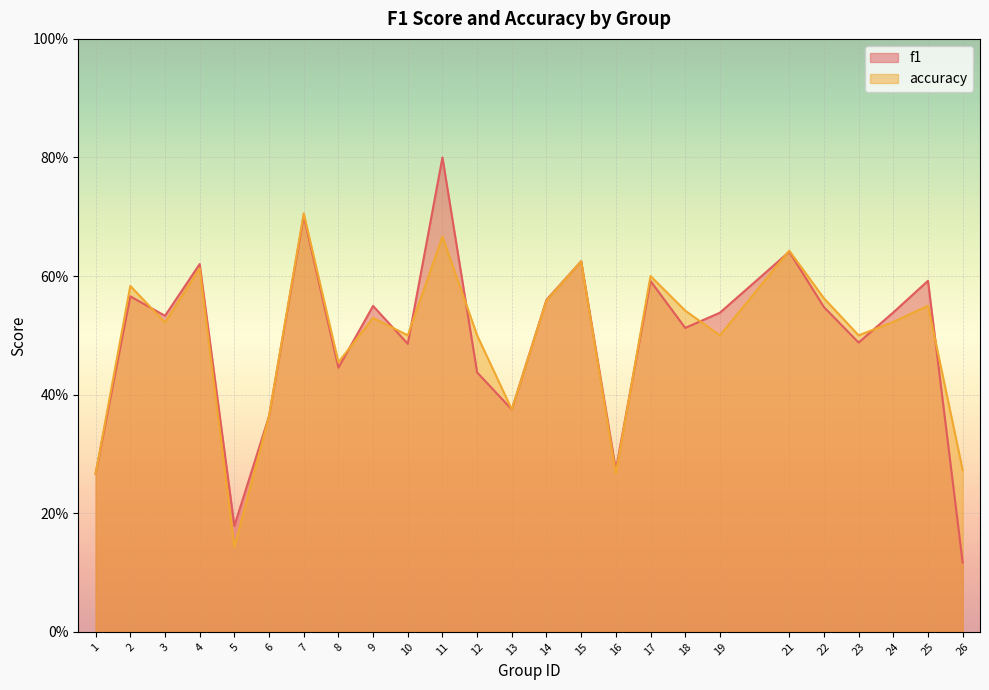

What are all the series names shown in the legend?

f1, accuracy